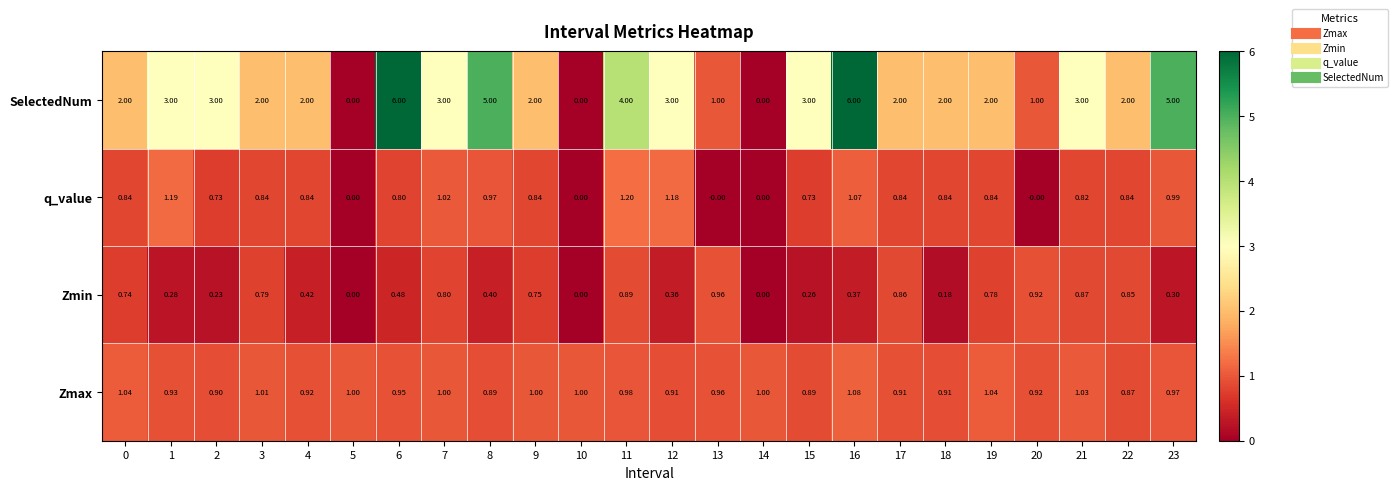

At 4, list the series in order from smallest to largest.

Zmin, q_value, Zmax, SelectedNum